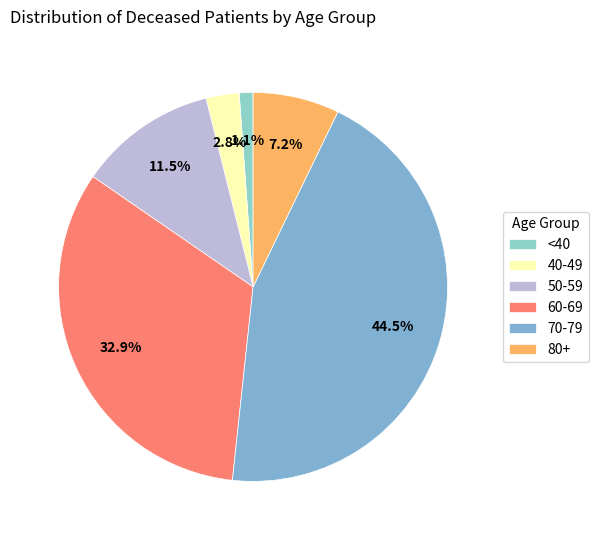

Does any single category account for the majority?

No